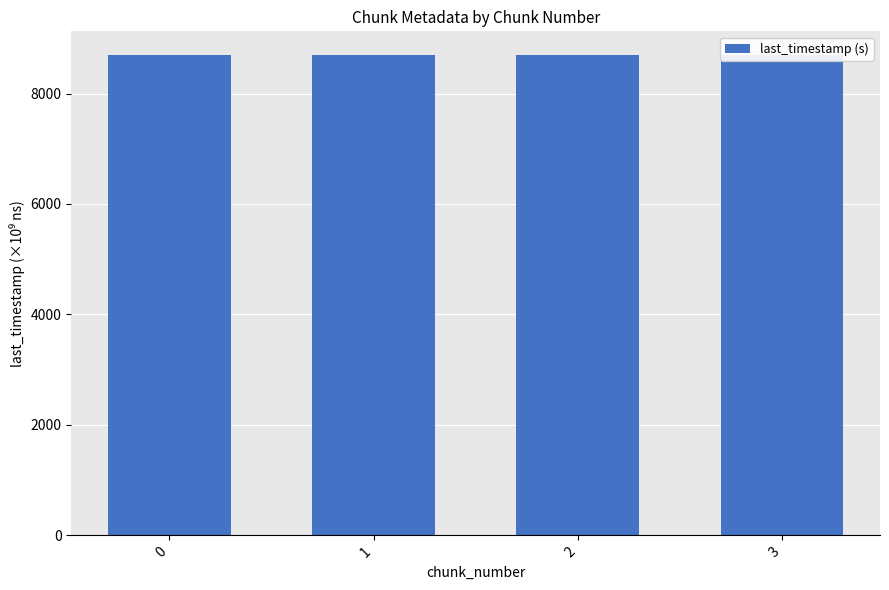

List the labels in order of value, smallest first.

0, 1, 2, 3